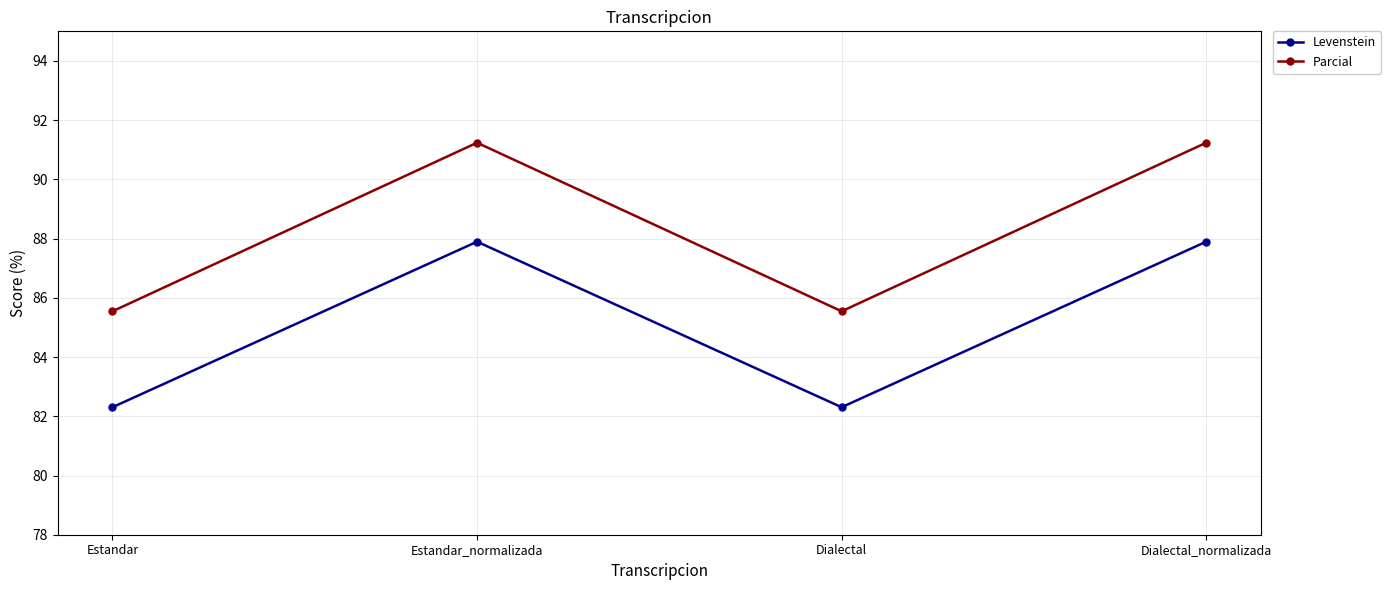

Where is the first local minimum for Parcial?

Dialectal